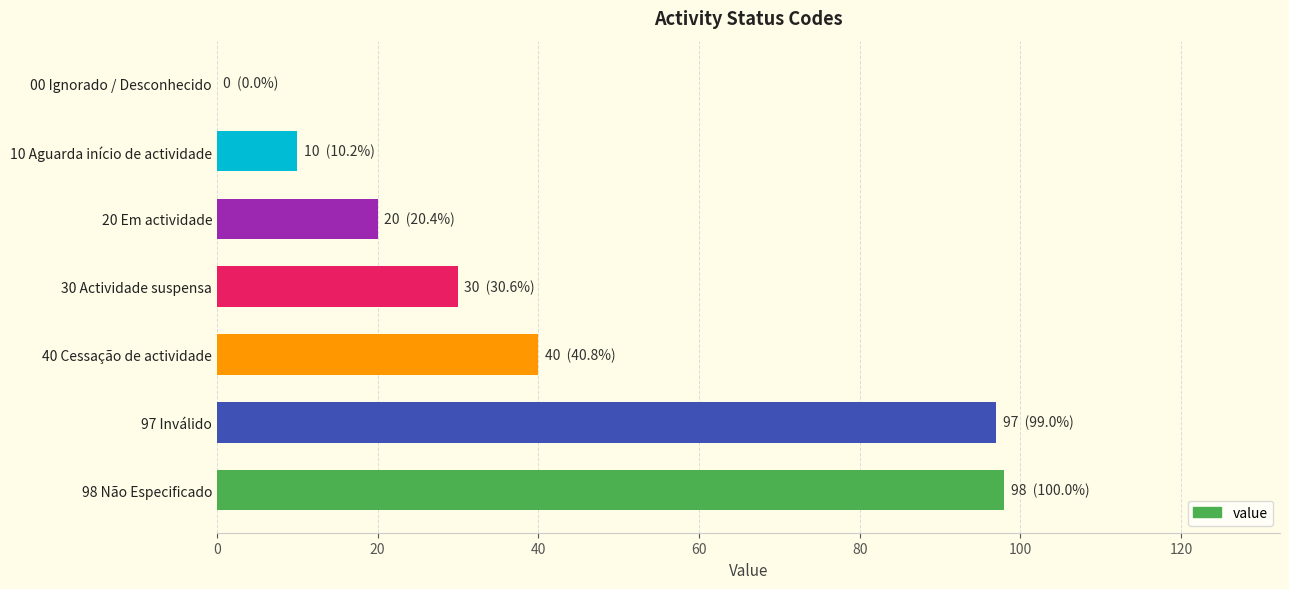

At which label is the value closest to 49?

40 Cessação de actividade